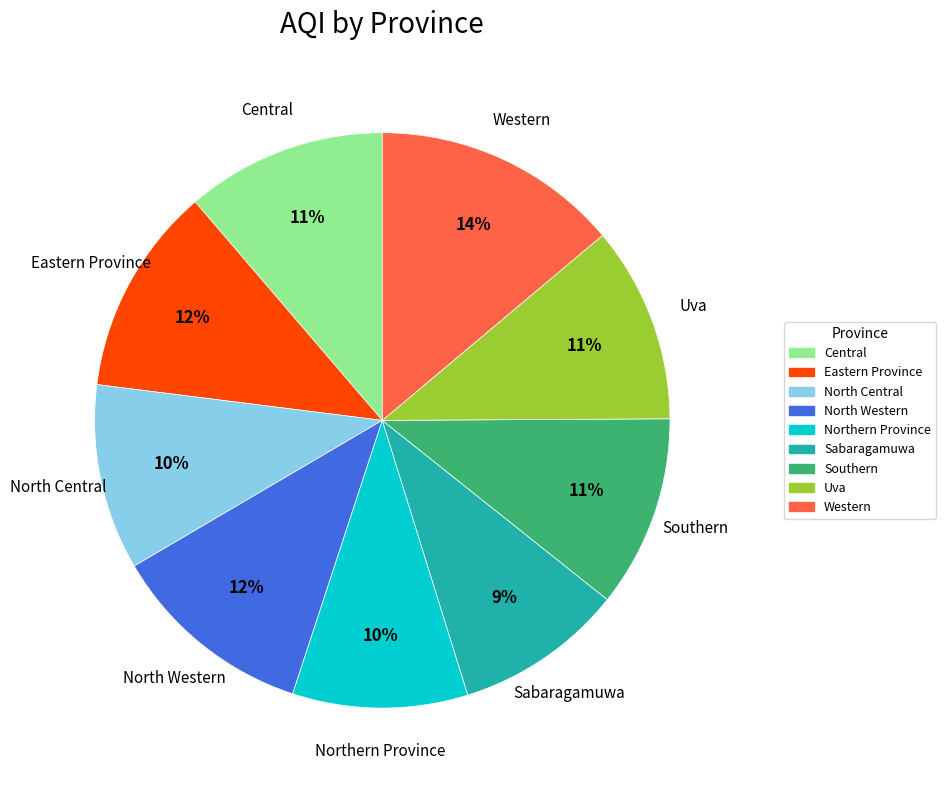

To the nearest percent, what is the difference between the Uva and North Central slice percentages?

1%